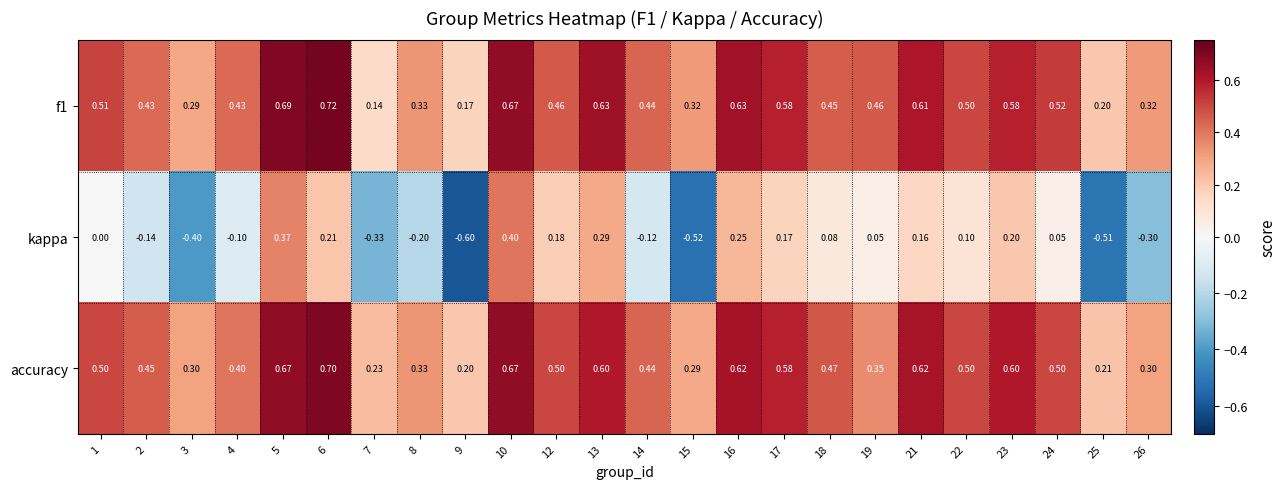

Is the value of accuracy at 15 greater than the value of f1 at 13?

No